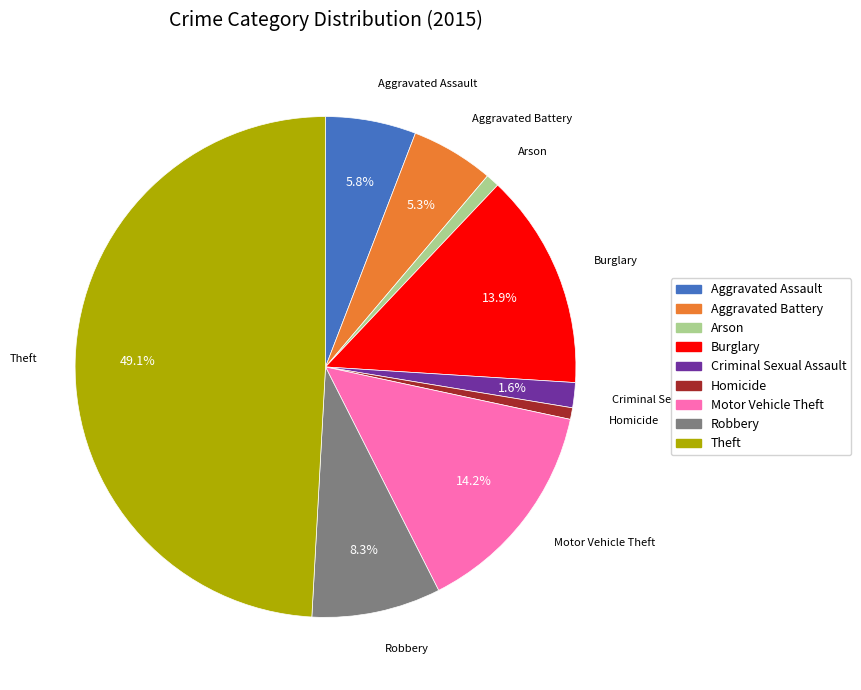

How many segments does this pie chart have?

9